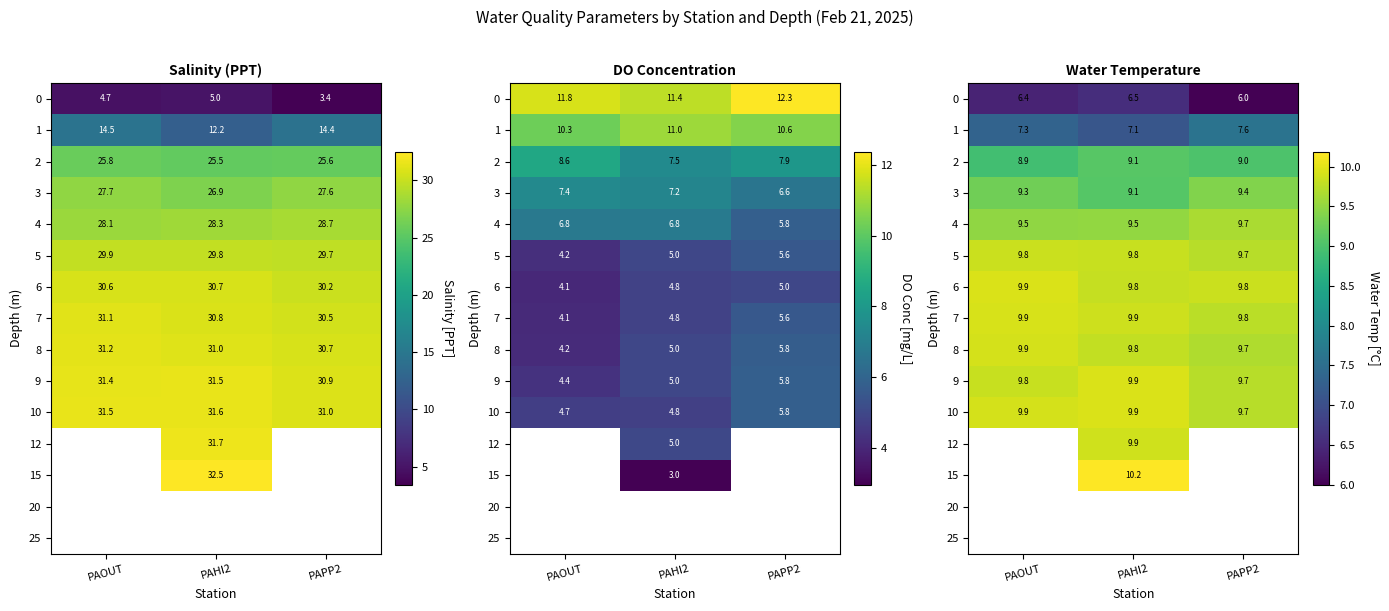

Rank the series by their maximum value, from highest to lowest.

6, 9, 10, 7, 5, 4, 3, 2, 1, 0, 12, 15, 20, 25, 8